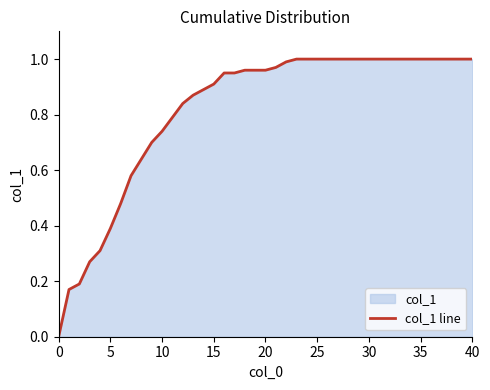

What is the label of the 15th point from the left?

14